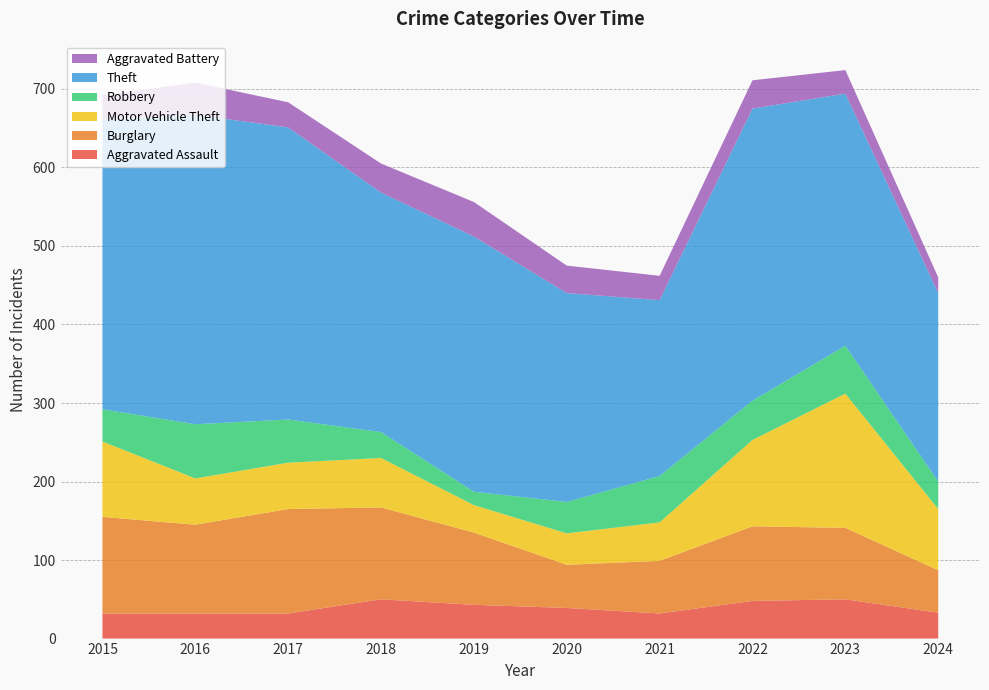

Reading left to right, what are all the values shown in this chart?

Aggravated Assault: 2015=32	2016=32	2017=32	2018=50	2019=43	2020=39	2021=32	2022=48	2023=50	2024=33
Burglary: 2015=123	2016=113	2017=133	2018=117	2019=92	2020=55	2021=67	2022=95	2023=91	2024=54
Motor Vehicle Theft: 2015=96	2016=59	2017=59	2018=63	2019=35	2020=40	2021=49	2022=110	2023=171	2024=78
Robbery: 2015=41	2016=69	2017=55	2018=33	2019=17	2020=40	2021=59	2022=50	2023=61	2024=35
Theft: 2015=369	2016=394	2017=372	2018=305	2019=325	2020=266	2021=224	2022=372	2023=321	2024=240
Aggravated Battery: 2015=31	2016=41	2017=32	2018=37	2019=44	2020=35	2021=31	2022=36	2023=30	2024=20